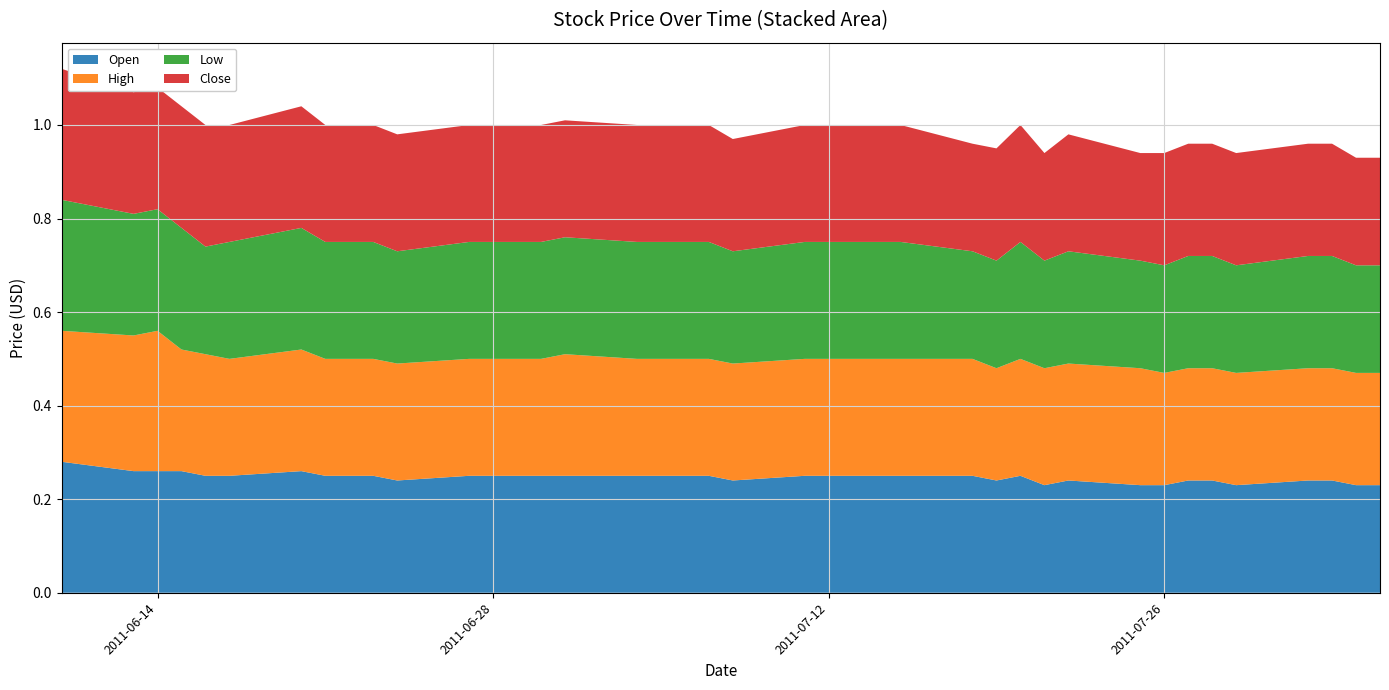

Reading left to right, extract all data points from this chart.

Open: 0.3	0.3	0.3	0.3	0.2	0.2	0.3	0.2	0.2	0.2	0.2	0.2	0.2	0.2	0.2	0.2	0.2	0.2	0.2	0.2	0.2	0.2	0.2	0.2	0.2	0.2	0.2	0.2	0.2	0.2	0.2	0.2	0.2	0.2	0.2	0.2	0.2	0.2	0.2	0.2
High: 0.3	0.3	0.3	0.3	0.3	0.2	0.3	0.2	0.2	0.2	0.2	0.2	0.2	0.2	0.2	0.3	0.2	0.2	0.2	0.2	0.2	0.2	0.2	0.2	0.2	0.2	0.2	0.2	0.2	0.2	0.2	0.2	0.2	0.2	0.2	0.2	0.2	0.2	0.2	0.2
Low: 0.3	0.3	0.3	0.3	0.2	0.2	0.3	0.2	0.2	0.2	0.2	0.2	0.2	0.2	0.2	0.2	0.2	0.2	0.2	0.2	0.2	0.2	0.2	0.2	0.2	0.2	0.2	0.2	0.2	0.2	0.2	0.2	0.2	0.2	0.2	0.2	0.2	0.2	0.2	0.2
Close: 0.3	0.3	0.3	0.3	0.3	0.2	0.3	0.2	0.2	0.2	0.2	0.2	0.2	0.2	0.2	0.2	0.2	0.2	0.2	0.2	0.2	0.2	0.2	0.2	0.2	0.2	0.2	0.2	0.2	0.2	0.2	0.2	0.2	0.2	0.2	0.2	0.2	0.2	0.2	0.2